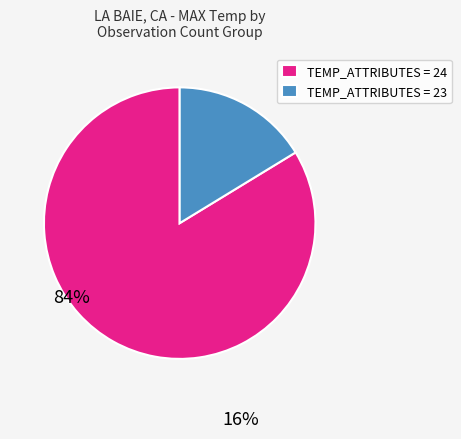

Do TEMP_ATTRIBUTES = 23 and TEMP_ATTRIBUTES = 24 together represent more than half of the pie?

Yes